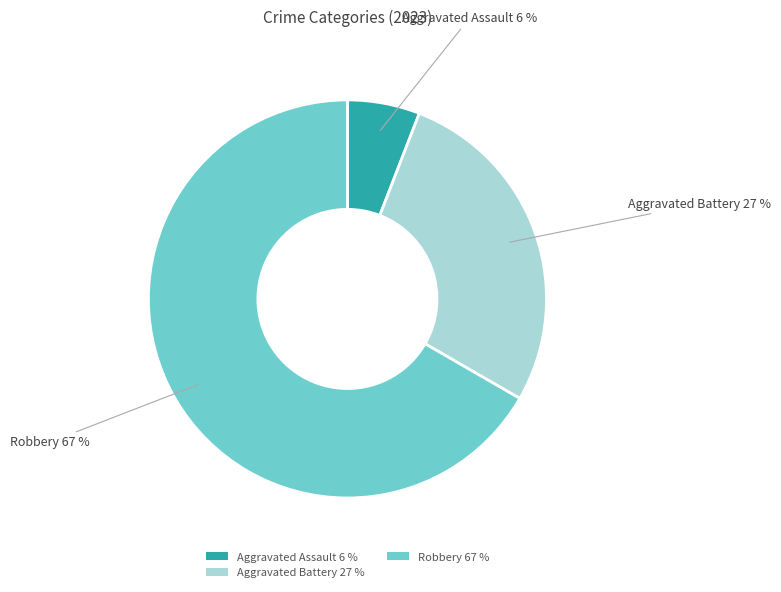

How many segments does this pie chart have?

3